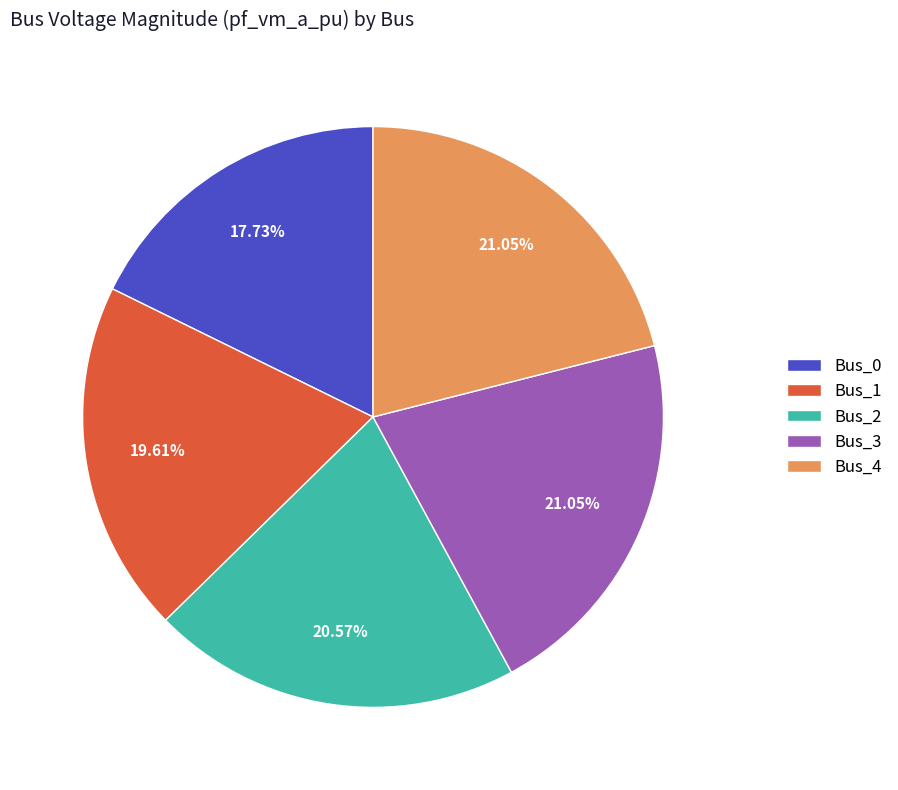

Is Bus_1 the majority of the pie?

No